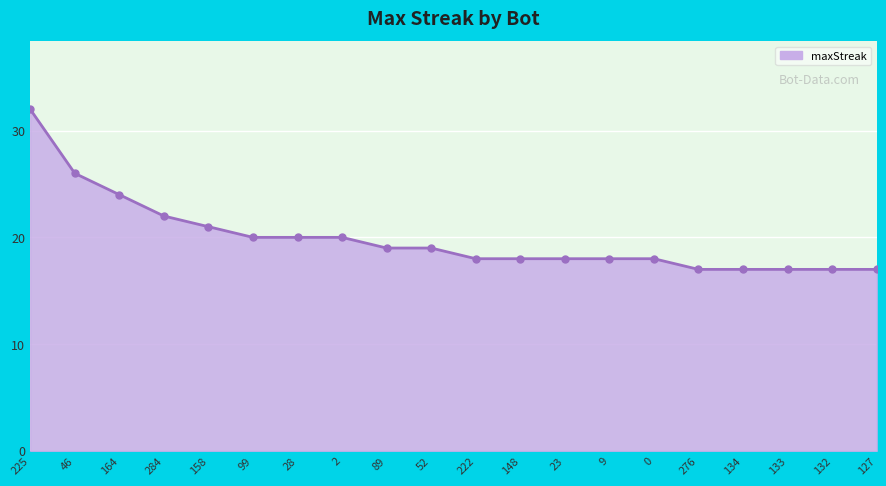

What is the change in value from 89 to 0?

-1